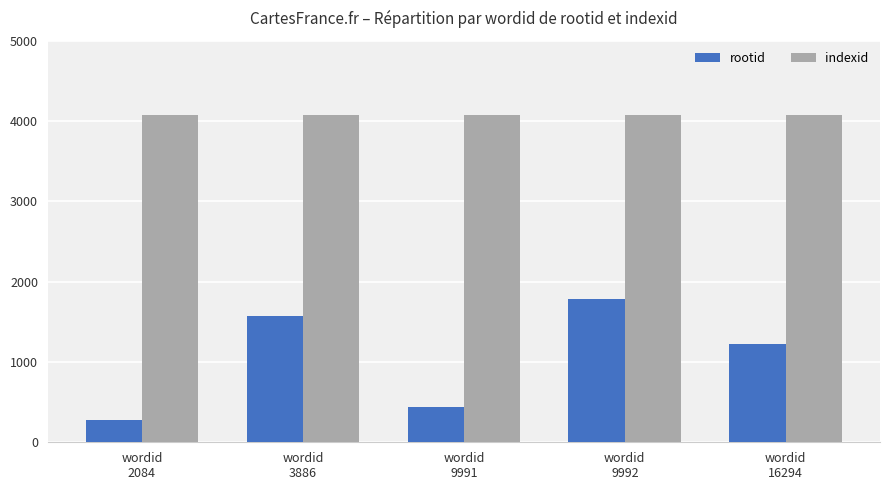

What is the minimum value shown in the chart?

279